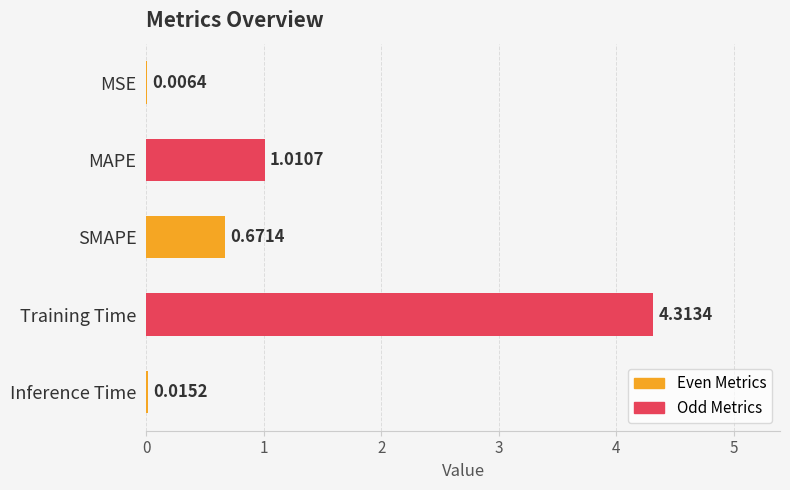

At which label is the value closest to 2?

MAPE